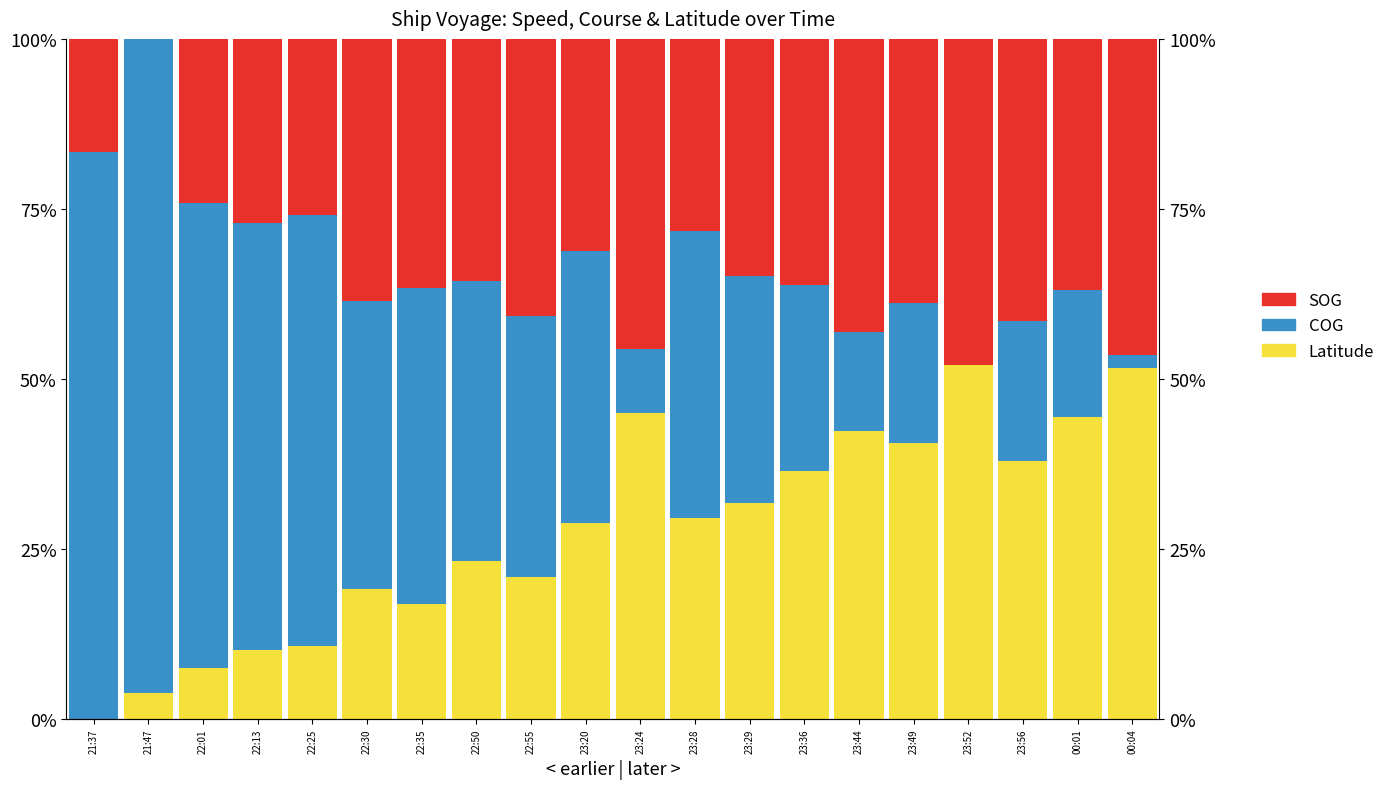

Are the bars horizontal?

No